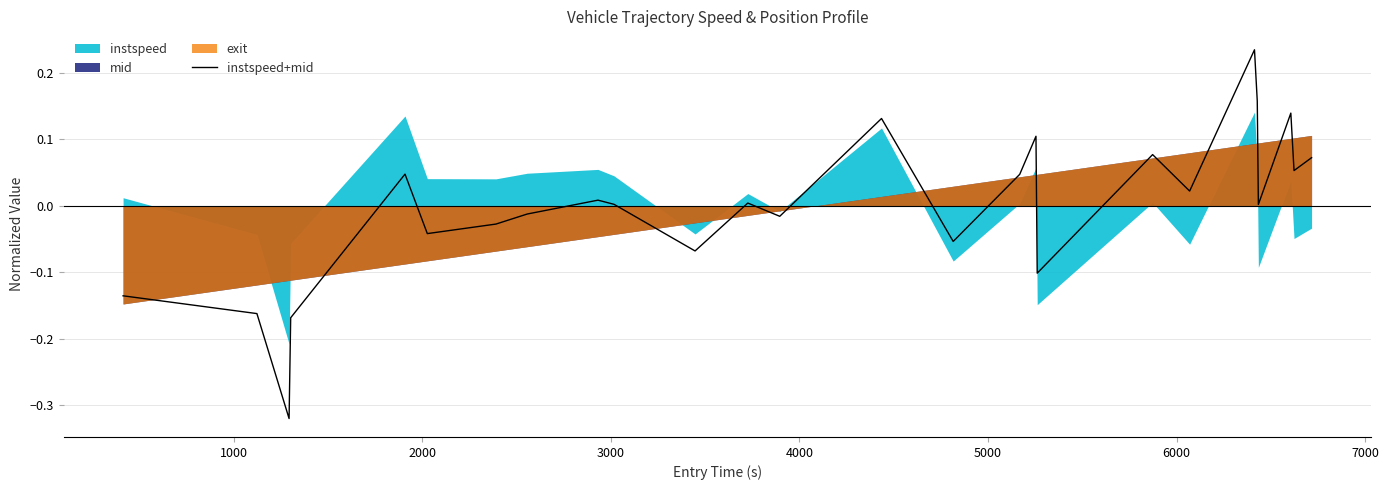

What is the minimum value shown in the chart?

-0.3